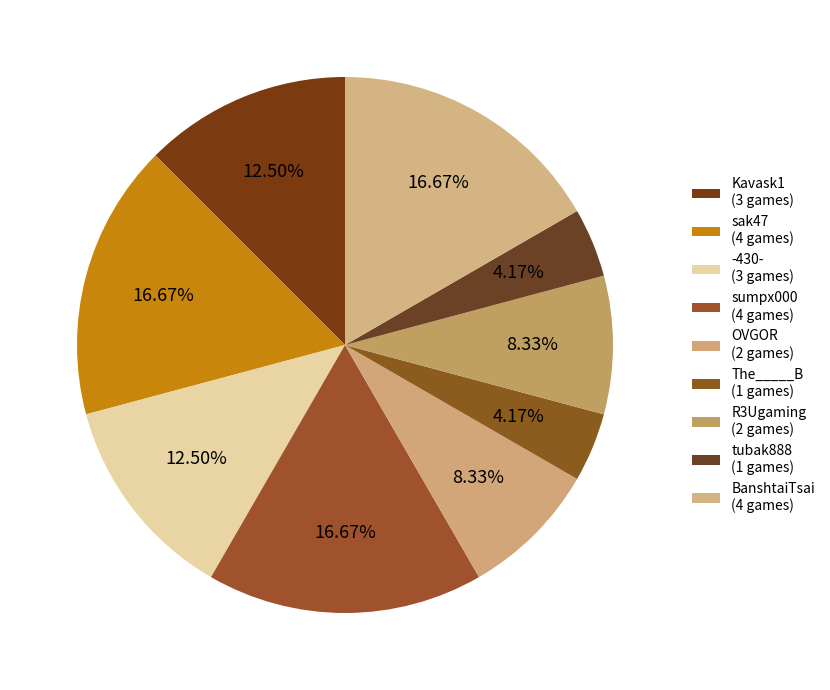

What percentage is the BanshtaiTsai slice, to the nearest percent?

17%